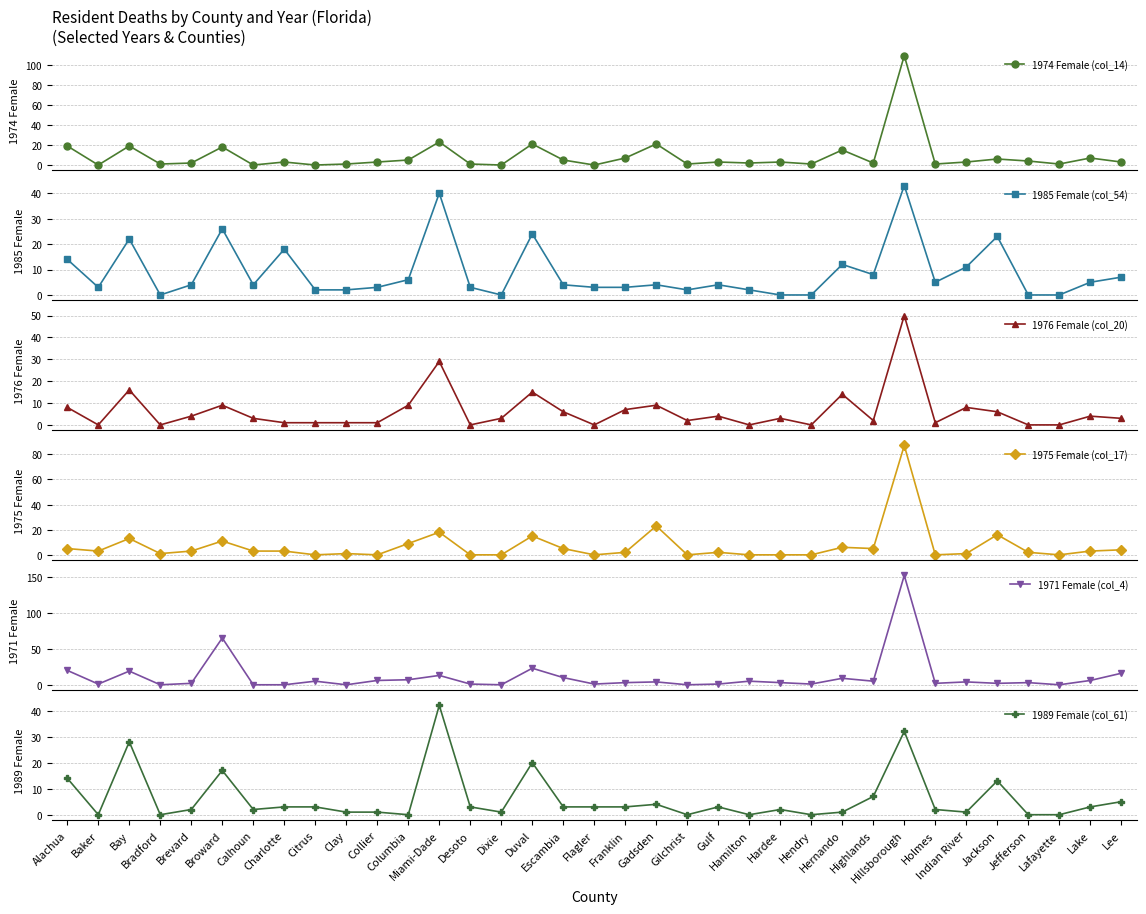

What position from the right is Gilchrist?

15